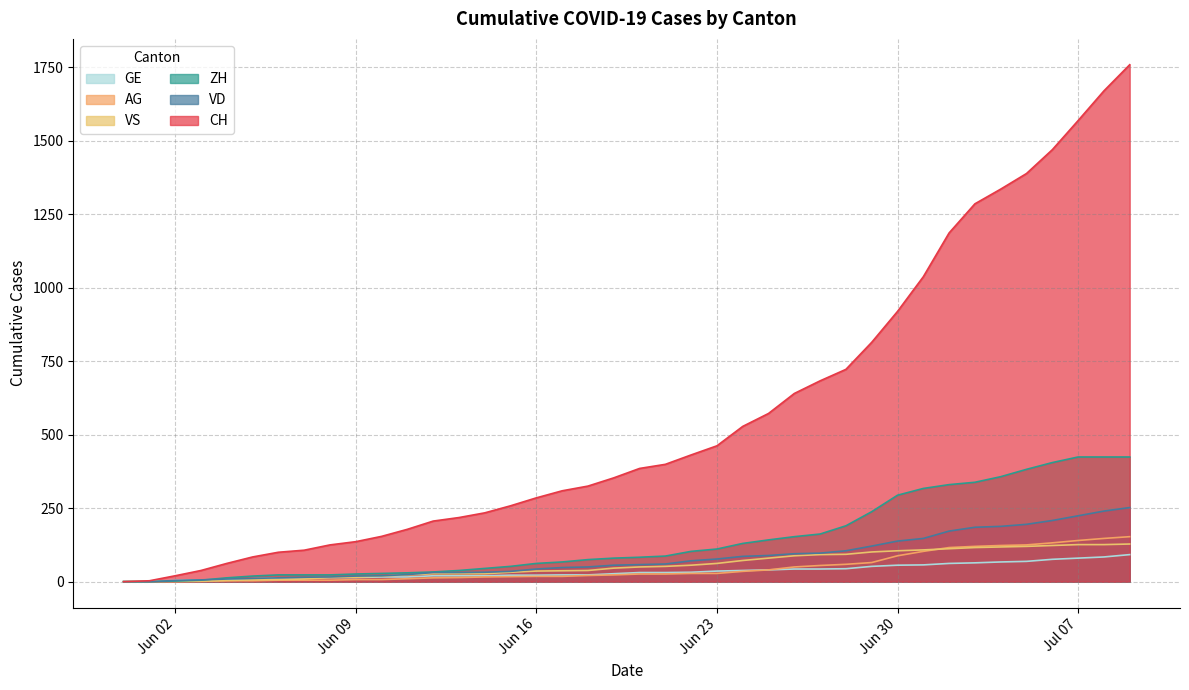

What is the maximum value for VD?

252